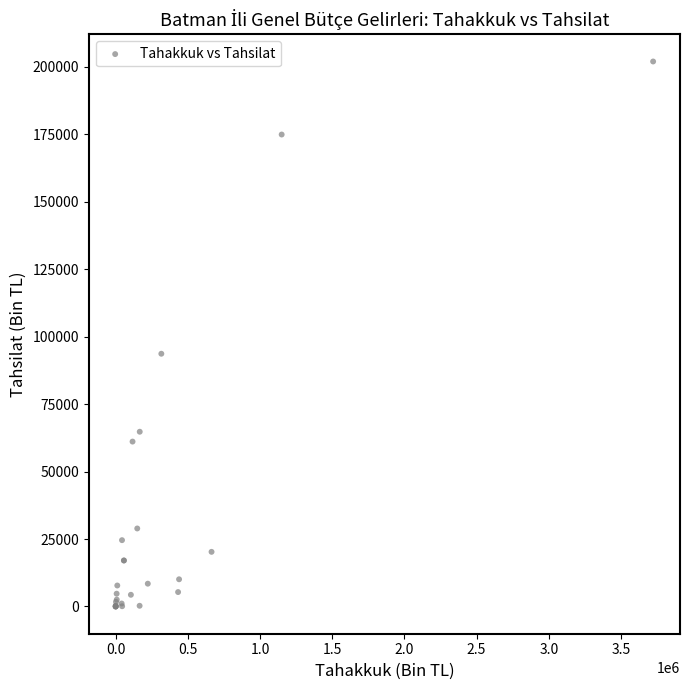

What Y value in the scatter plot is closest to 100978?

93658